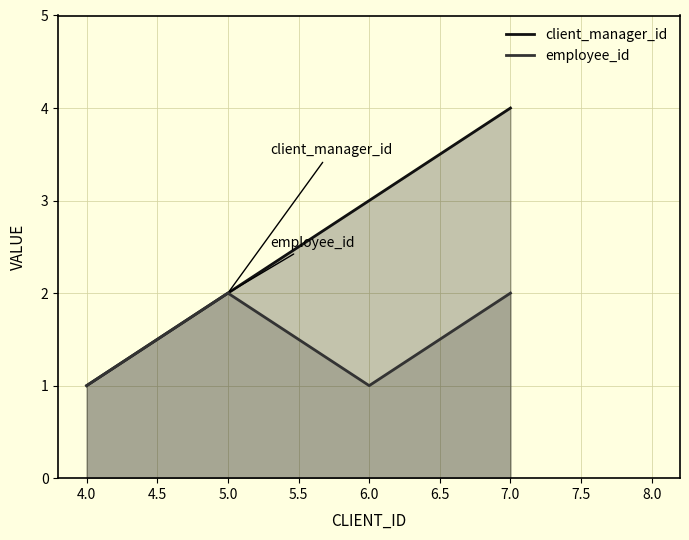

Reading left to right, transcribe all the data shown in this chart.

client_manager_id: 4.0=1	5.0=2	6.0=3	7.0=4
employee_id: 4.0=1	5.0=2	6.0=1	7.0=2